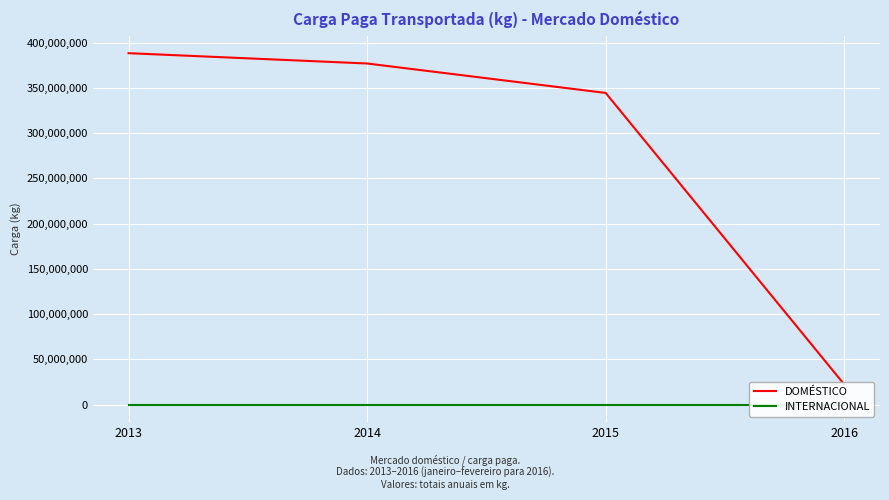

The DOMÉSTICO series shows 388419852 at 2013. True or false?

True